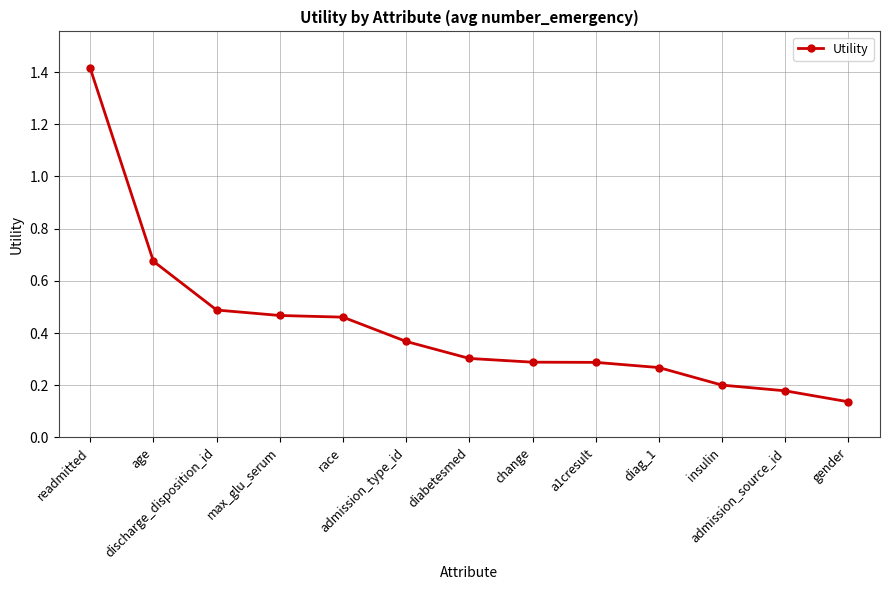

How many values are between 0 and 1?

12